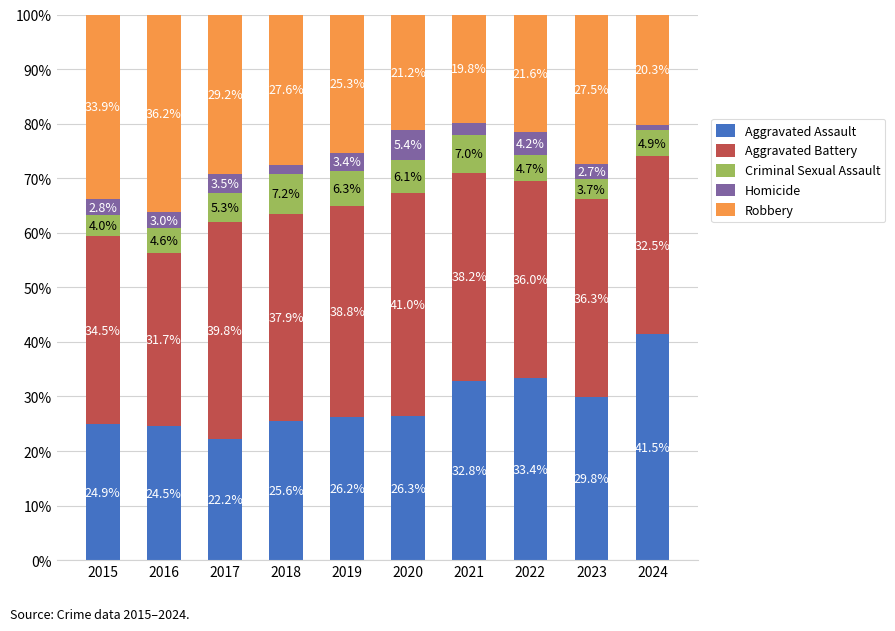

Is it true that Aggravated Assault equals 60.0 at 2024?

False